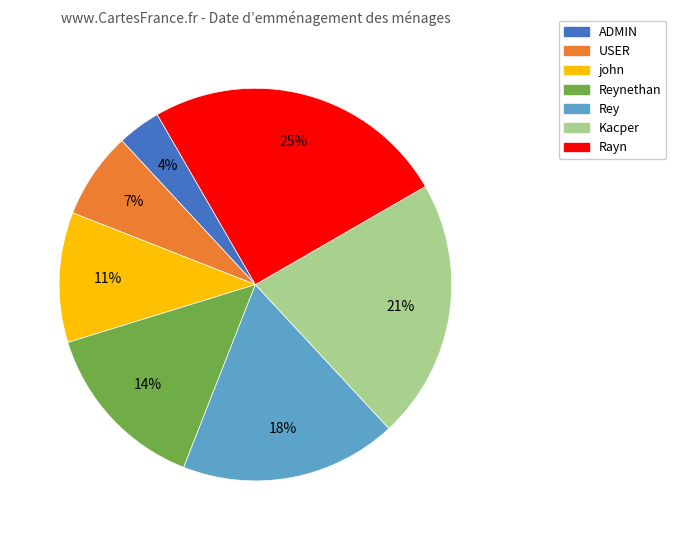

Is it true that Reynethan is 3% of the pie?

False